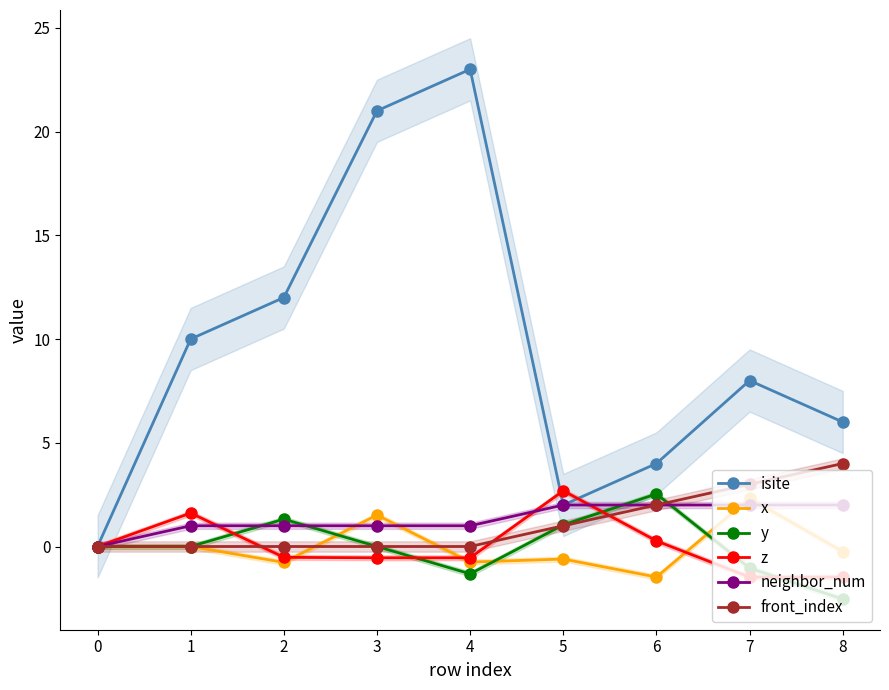

How many lines are shown in the chart?

6